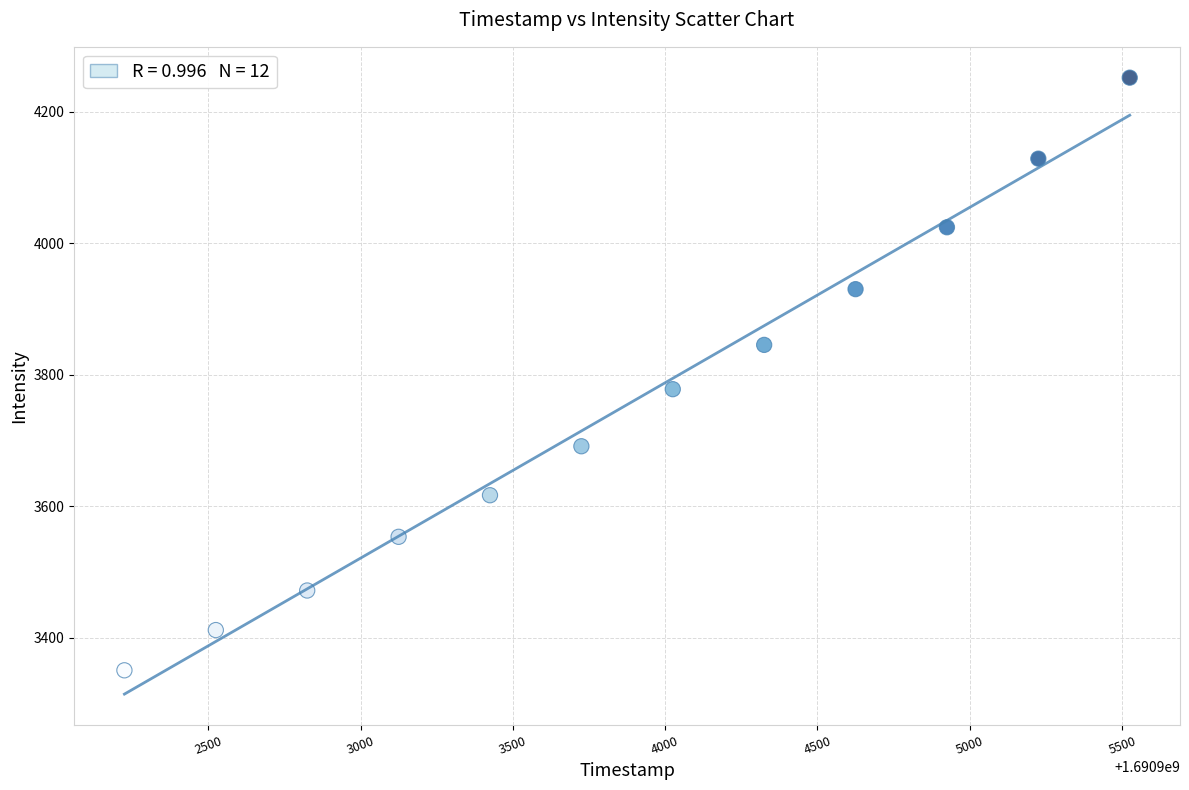

What is the range of X values (max minus min)?

3300.0